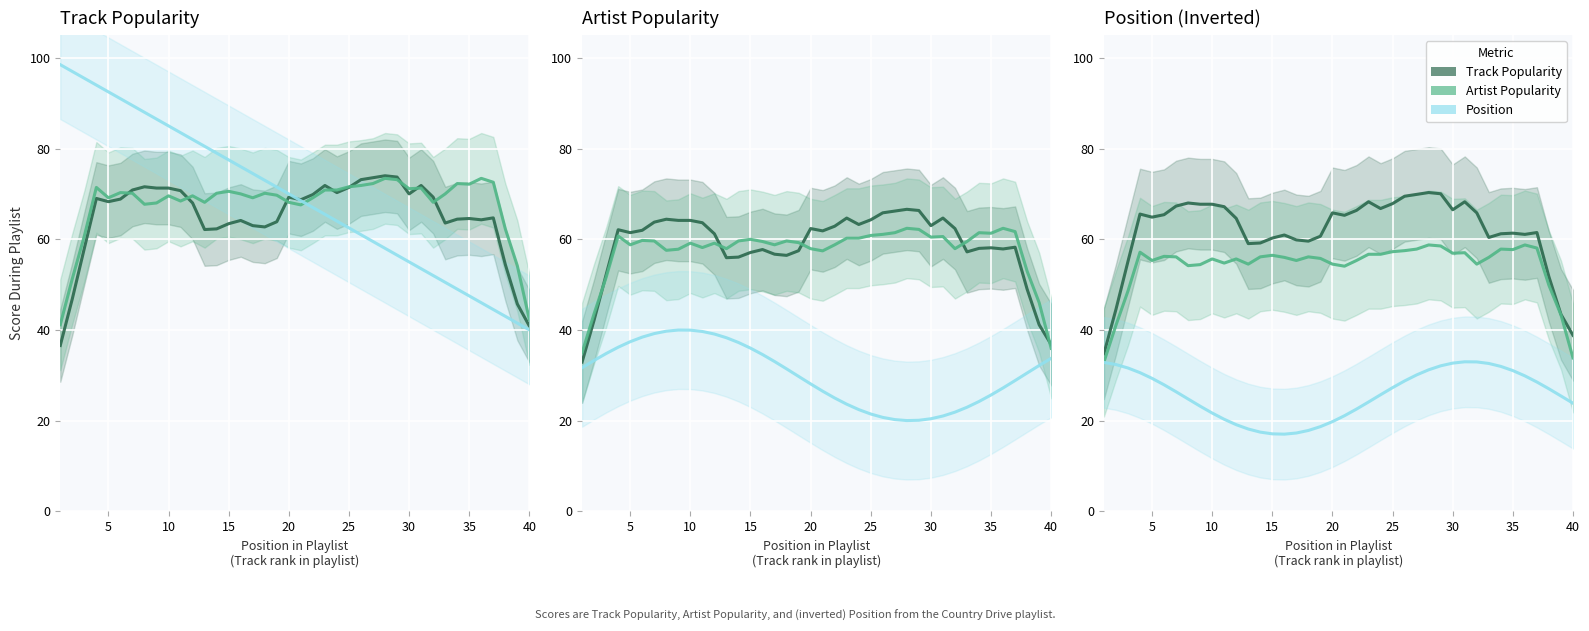

Is the value of Position at 30 greater than the value of Track Popularity at 18?

No